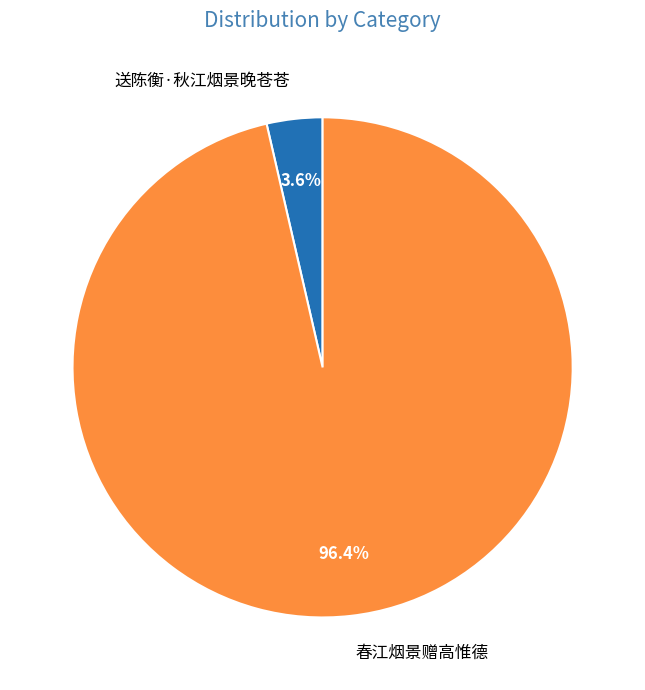

What percentage is NOT represented by 春江烟景赠高惟德?

3.6%